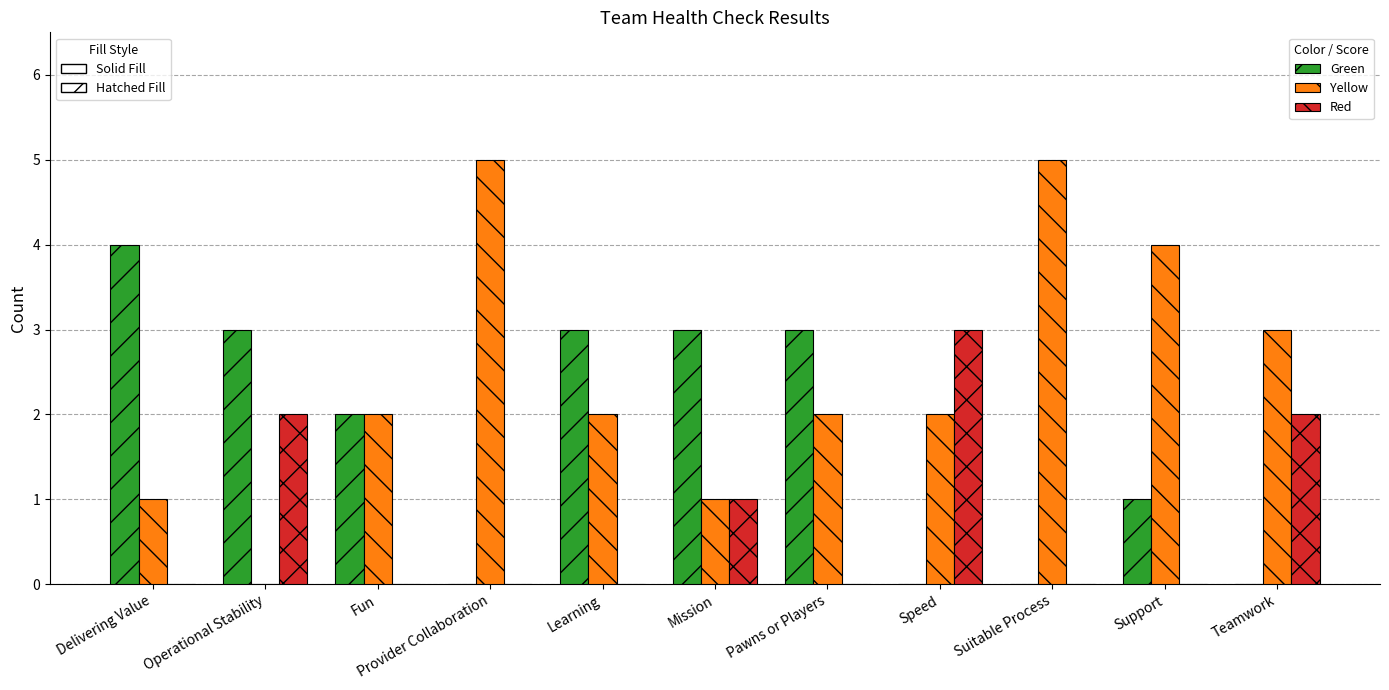

Are the bars grouped side by side (vs. stacked)?

Yes